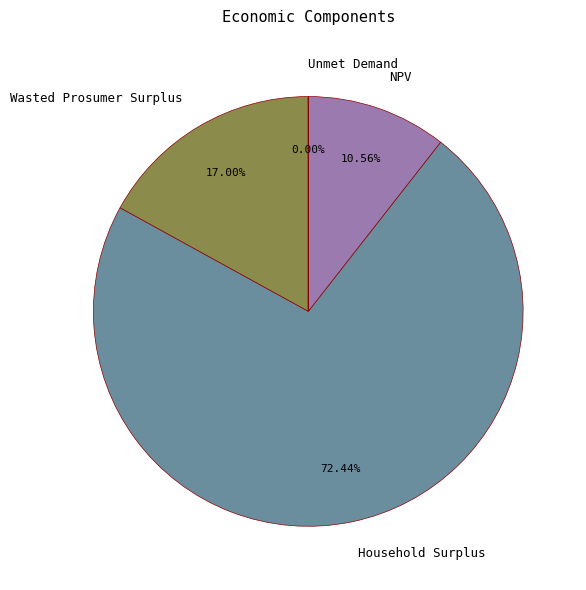

Combined, do NPV and Wasted Prosumer Surplus account for over 50%?

No